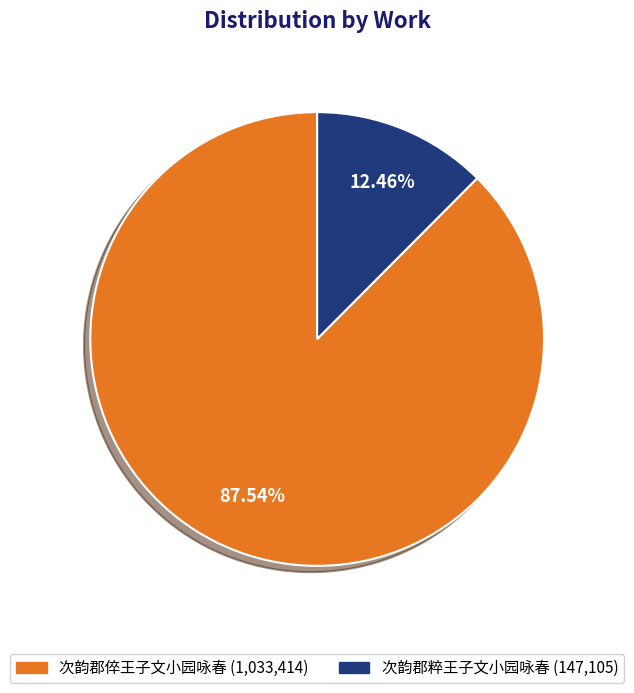

To the nearest percent, what portion does 次韵郡倅王子文小园咏春 represent?

88%